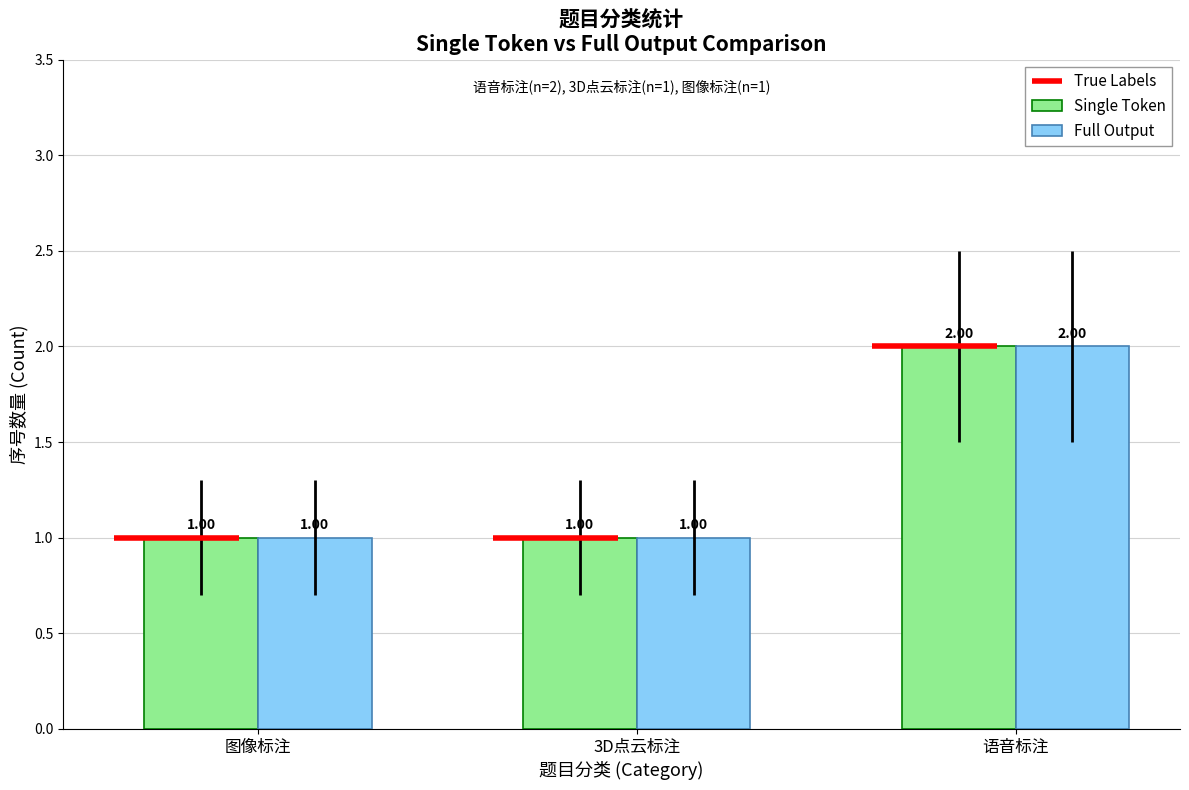

The value of Single Token at 3D点云标注 is 1. True or false?

True